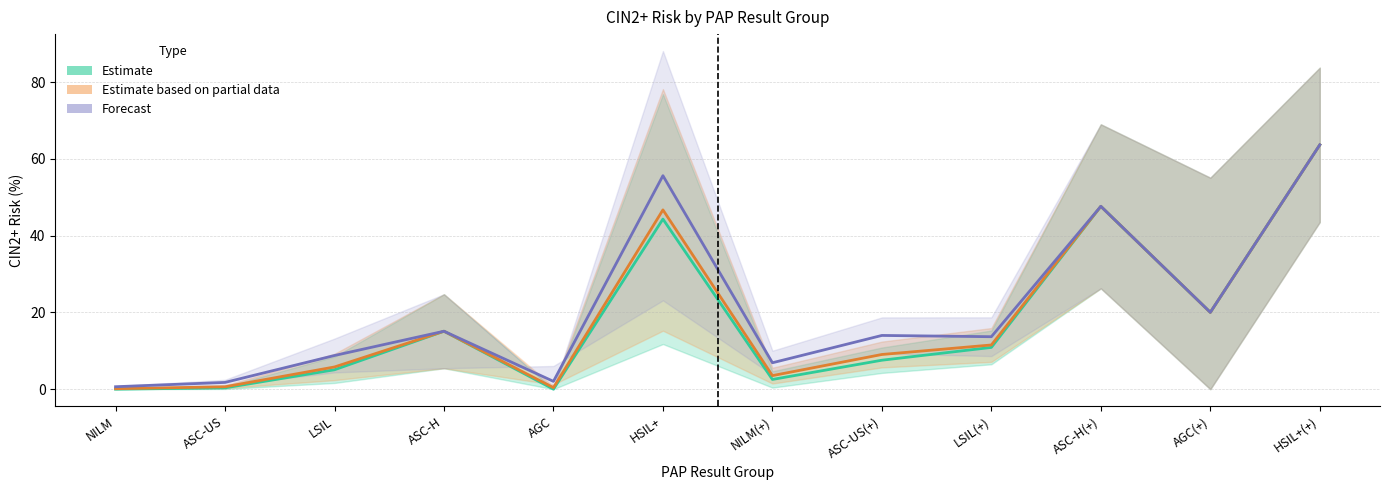

What is the difference between the maximum and minimum values in the Forecast (5-year) series?

63.0